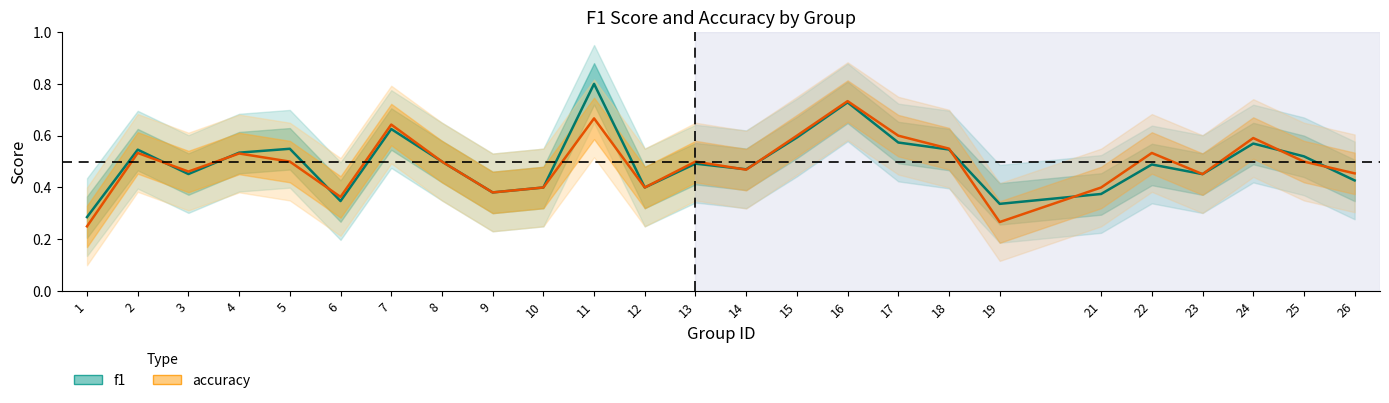

Where is the first local maximum for f1?

2